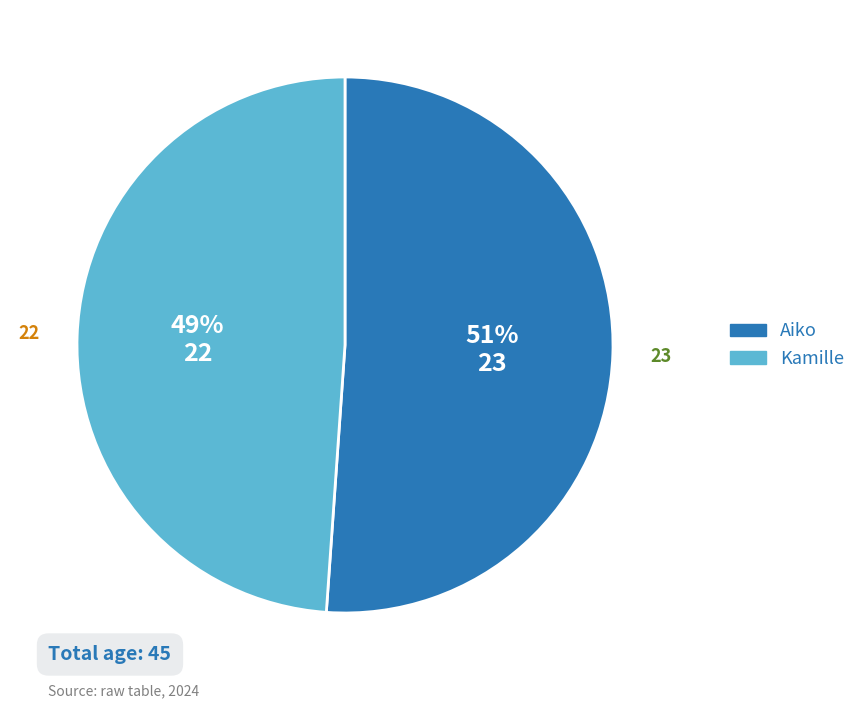

What is the ratio of the value at Aiko to the value at Kamille?

1.0